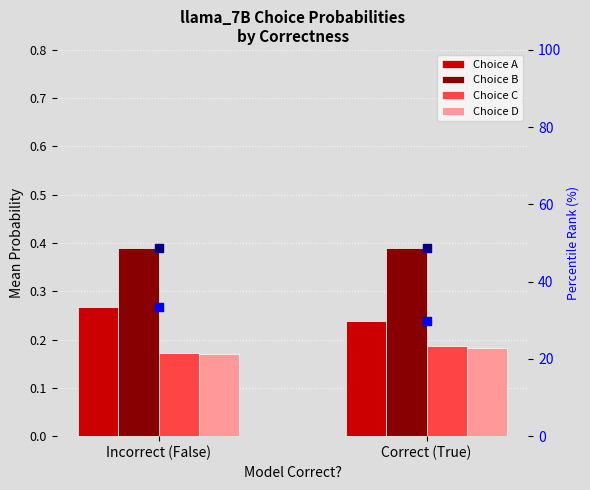

Which series has the largest total across all categories?

Pct Rank B